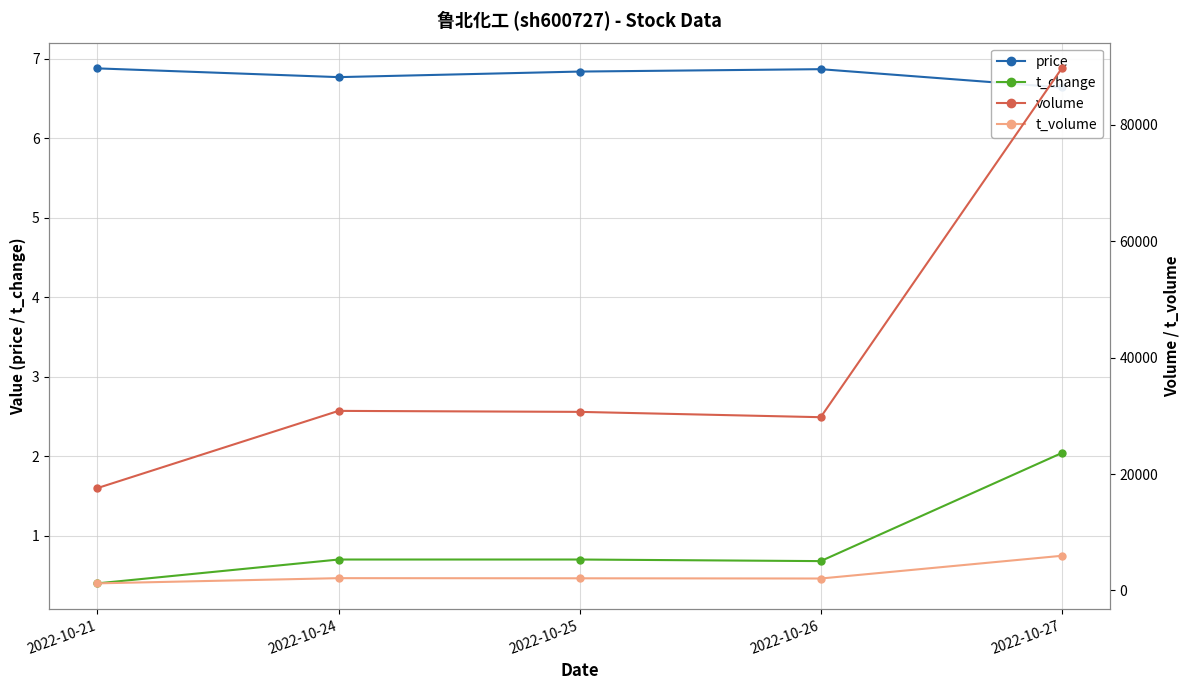

Does the chart display data point markers on the line(s)?

Yes